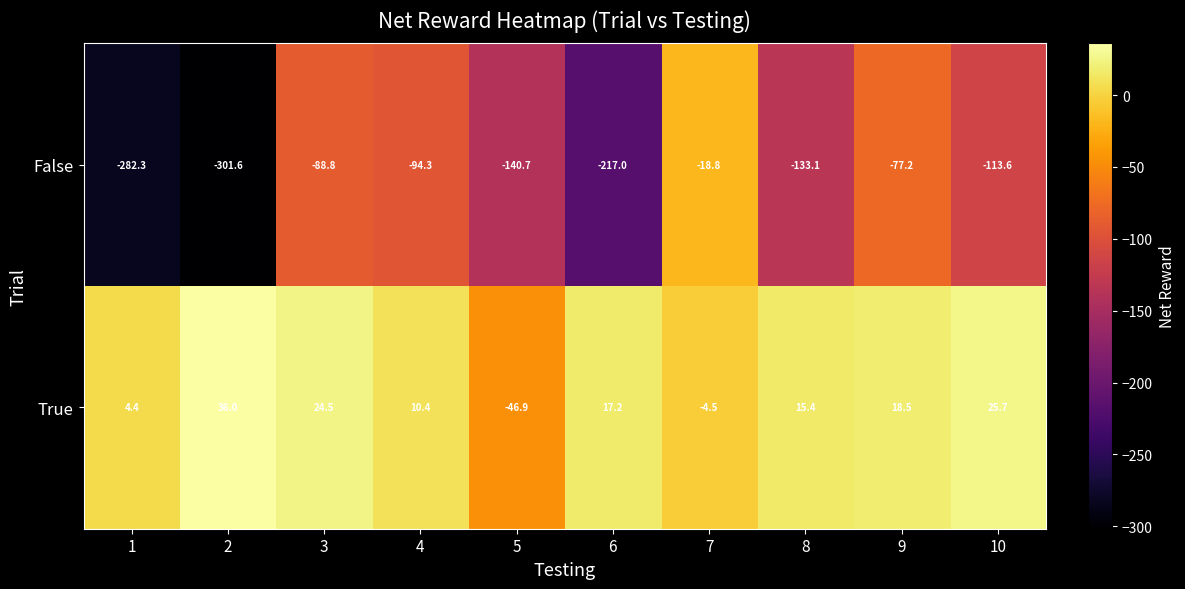

Which series has the largest range (max minus min)?

False